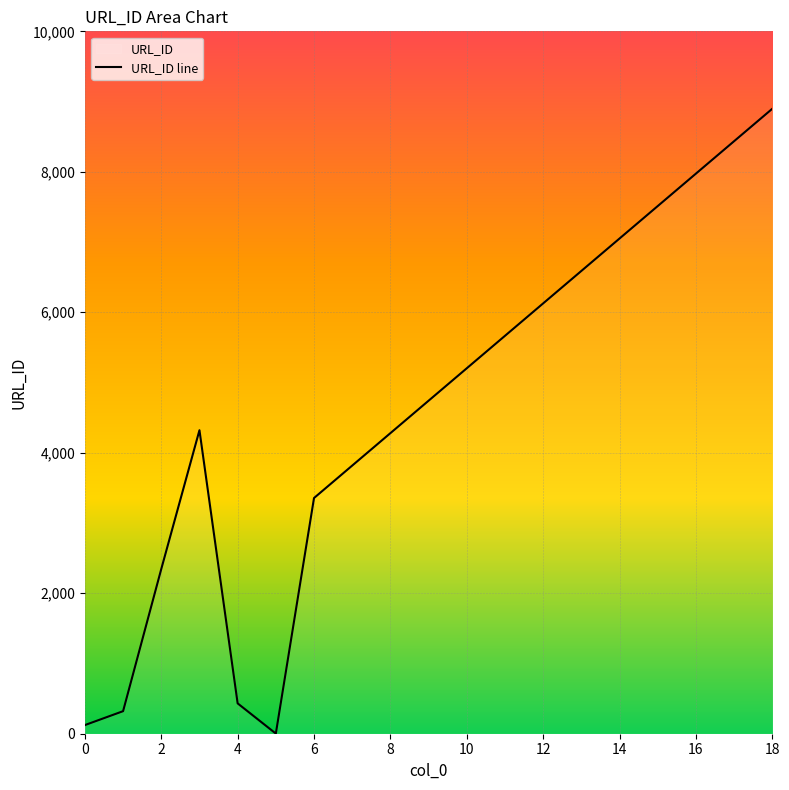

What is the average value?

4588.8